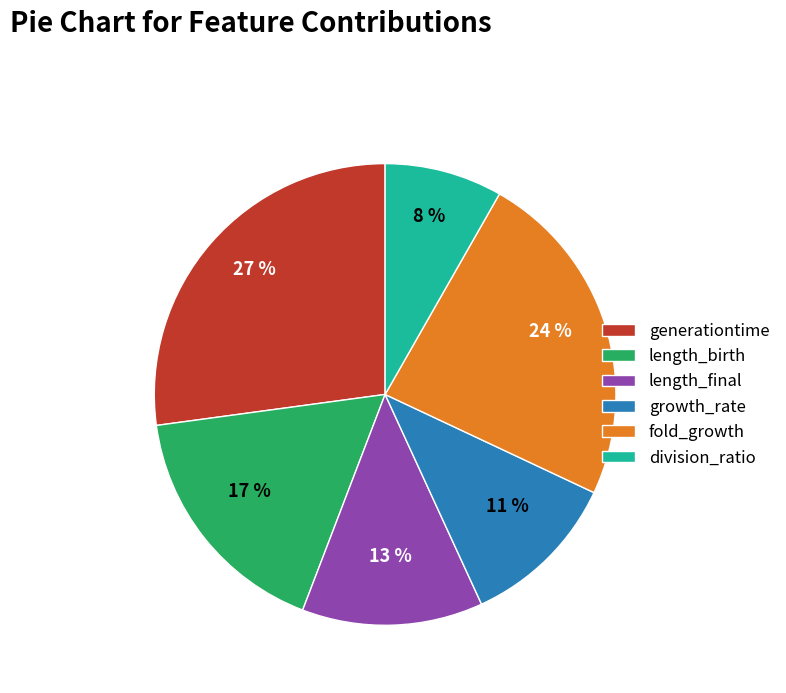

True or false: fold_growth accounts for 24% of the total.

True